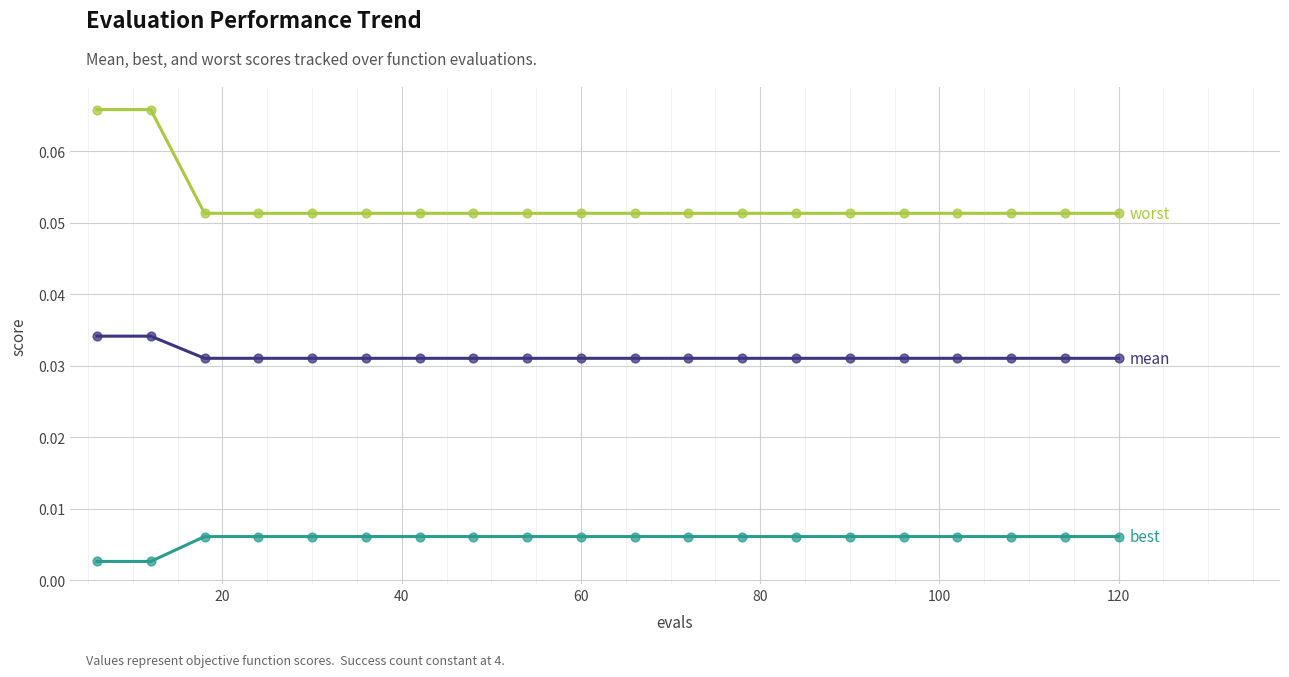

Does the chart have visible grid lines?

Yes